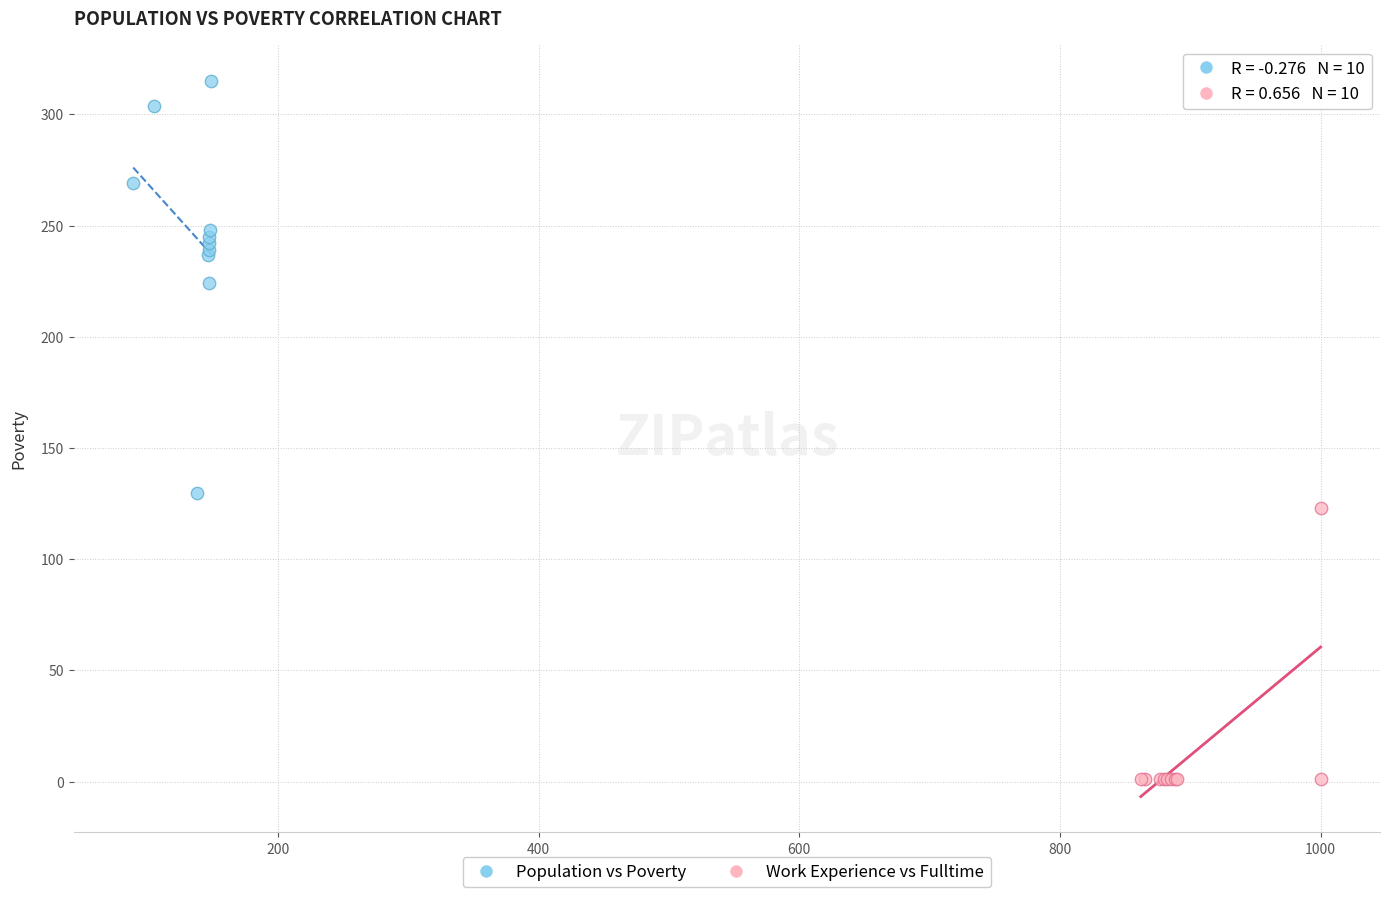

What are all the series names shown in the legend?

Population vs Poverty, Work Experience vs Fulltime